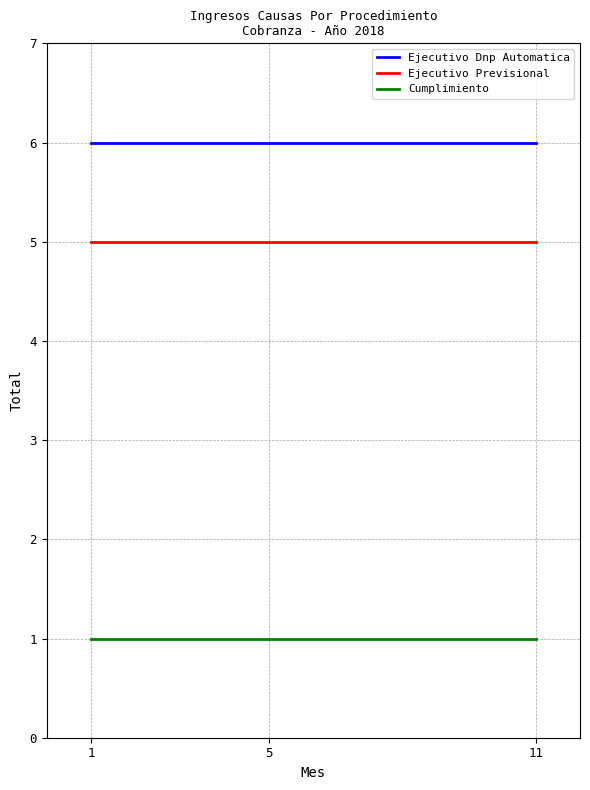

What is the minimum value shown in the chart?

1